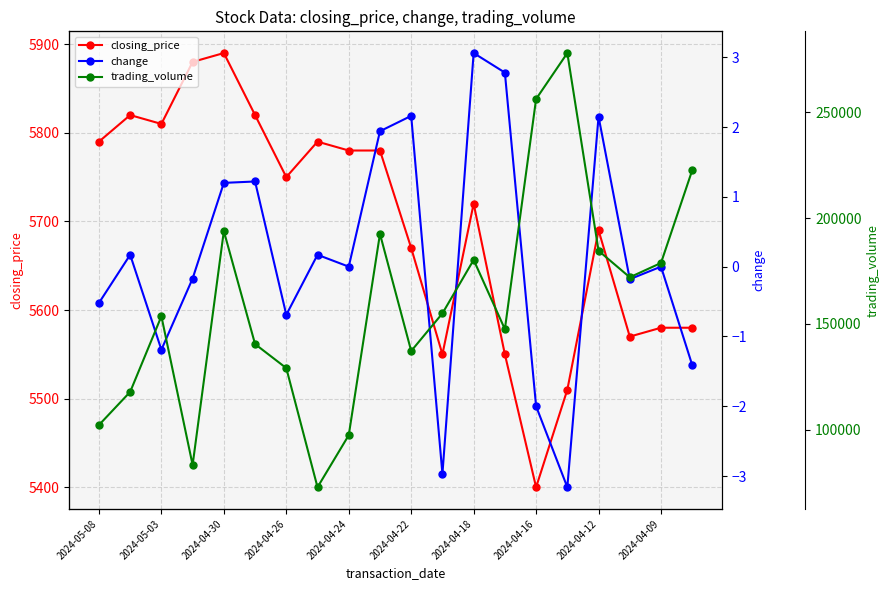

At which category does closing_price reach its first local valley?

2024-05-03